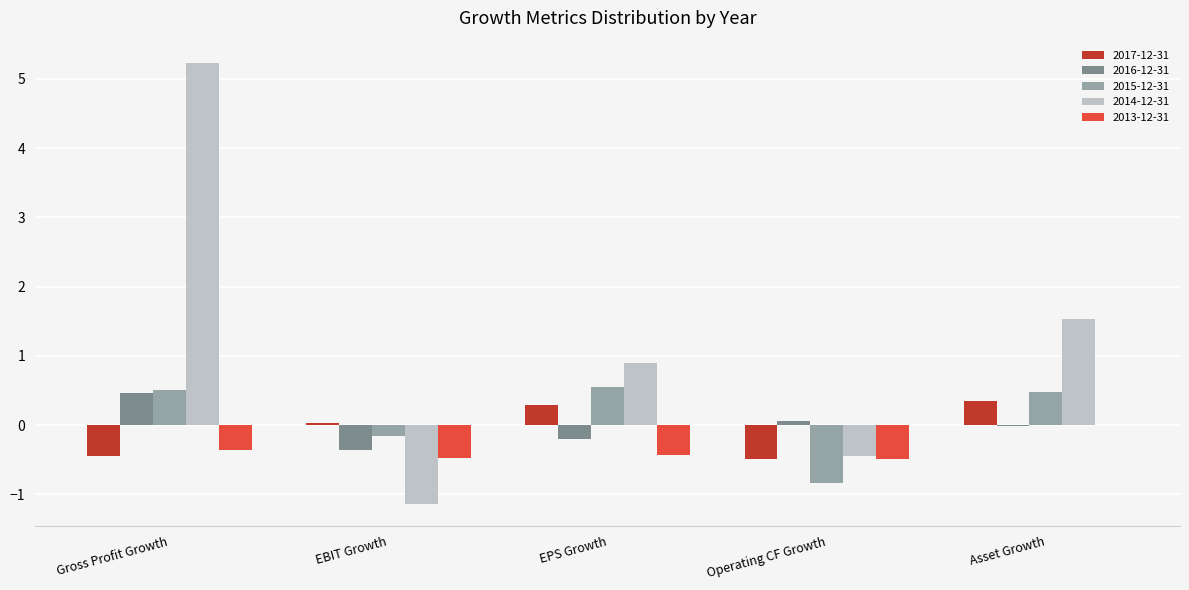

Which series has the largest total across all categories?

2014-12-31